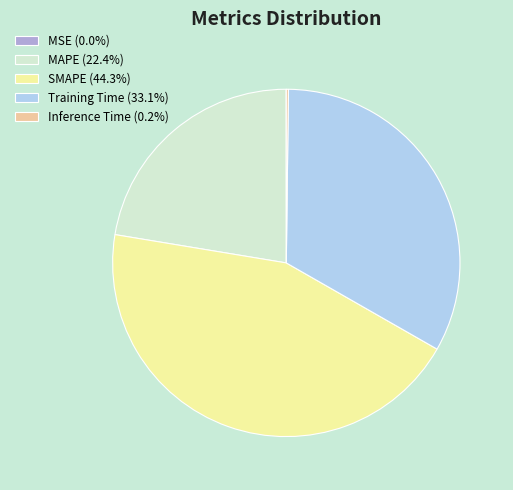

Is there any slice that represents more than half of the pie?

No